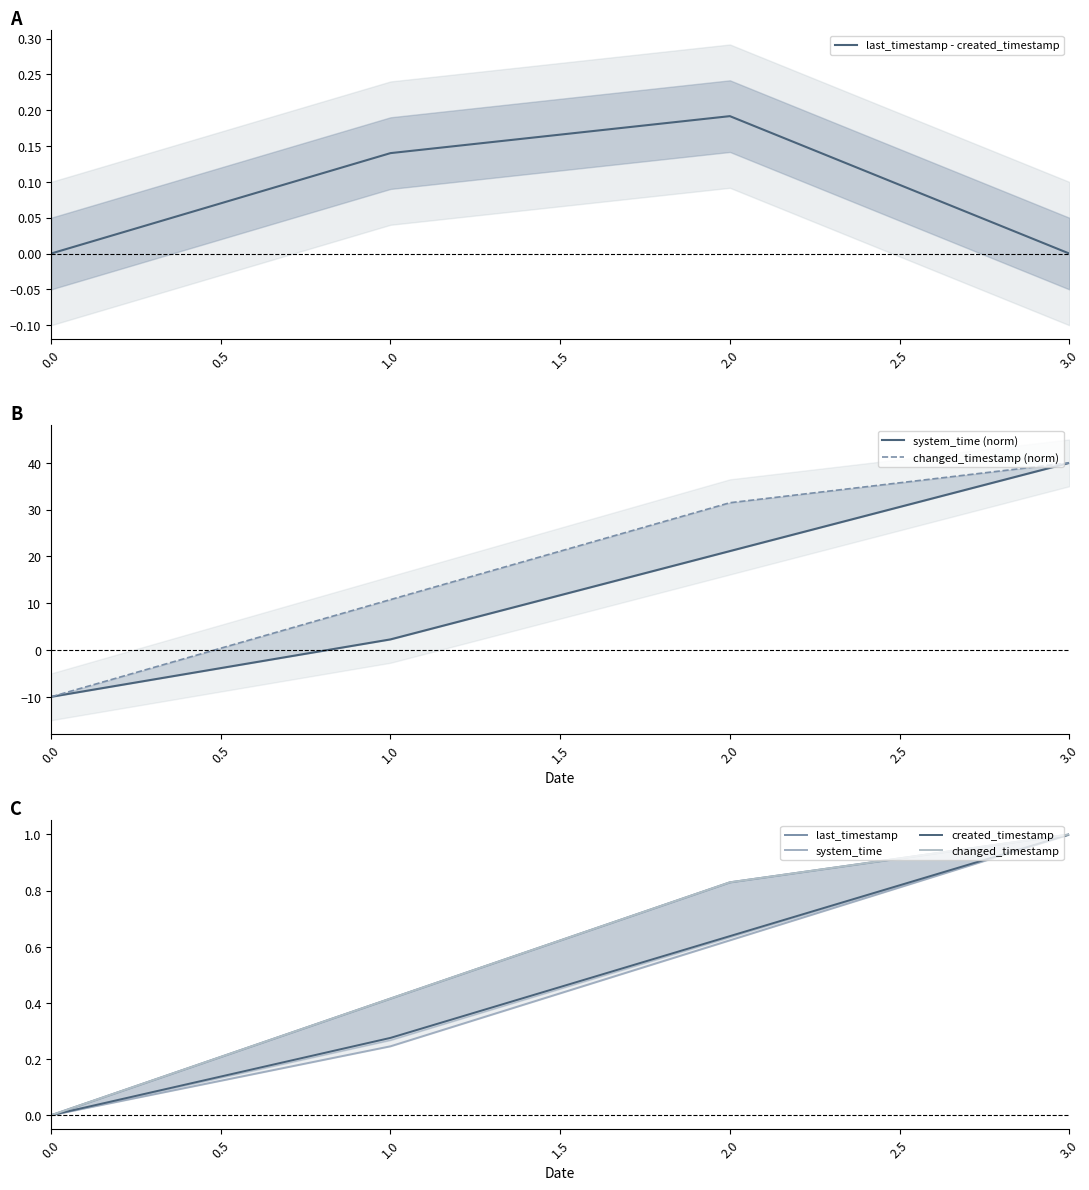

List the labels in order of changed_timestamp value, smallest first.

0, 1, 2, 3